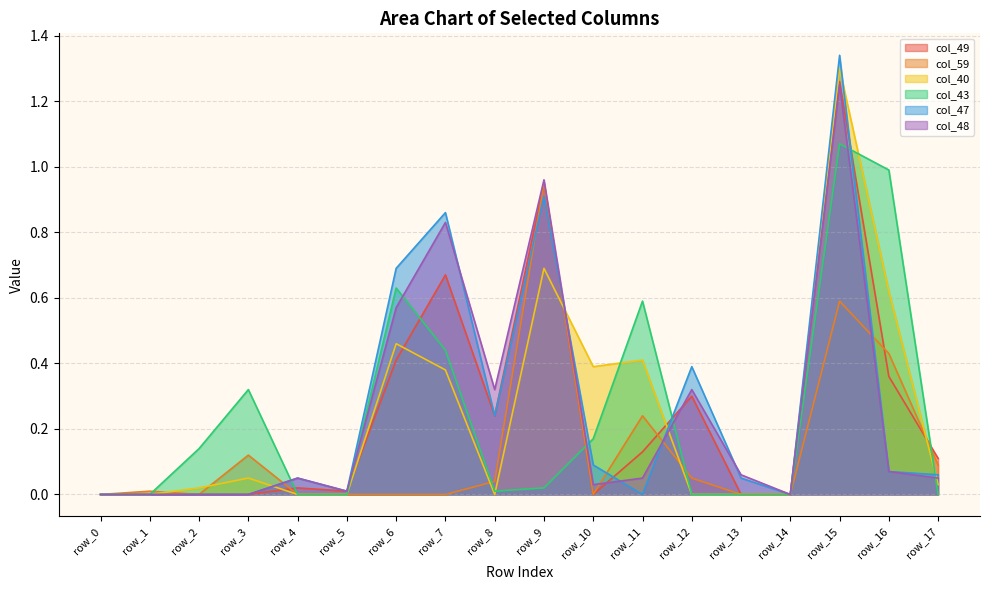

How many interior local peaks does the col_40 series have?

5